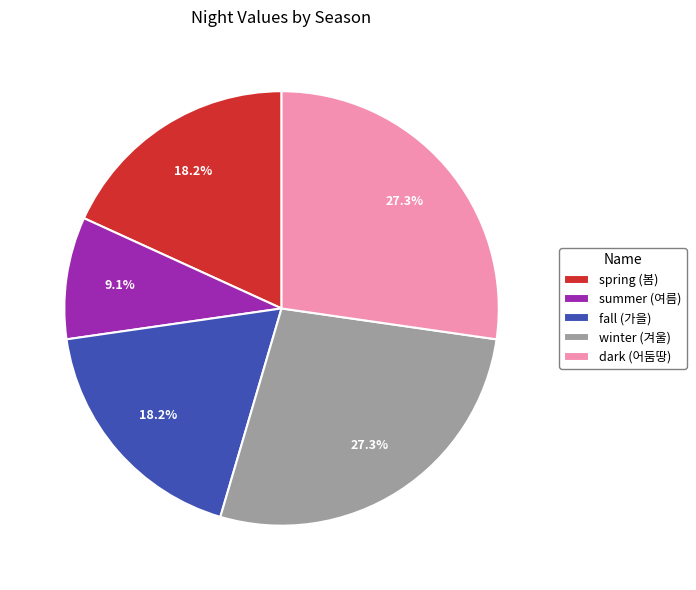

To the nearest percent, what is the difference between the largest and smallest slice percentages?

18%